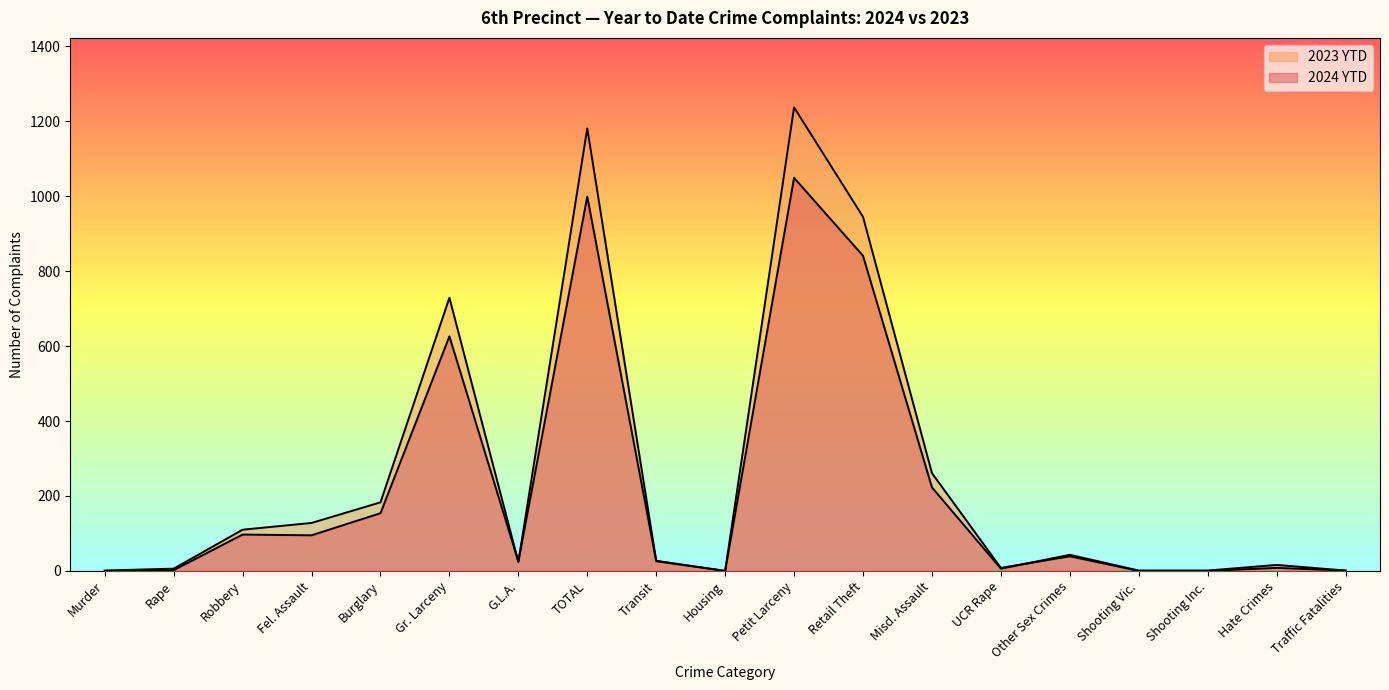

List the series in order of their overall mean, lowest first.

2024 YTD, 2023 YTD